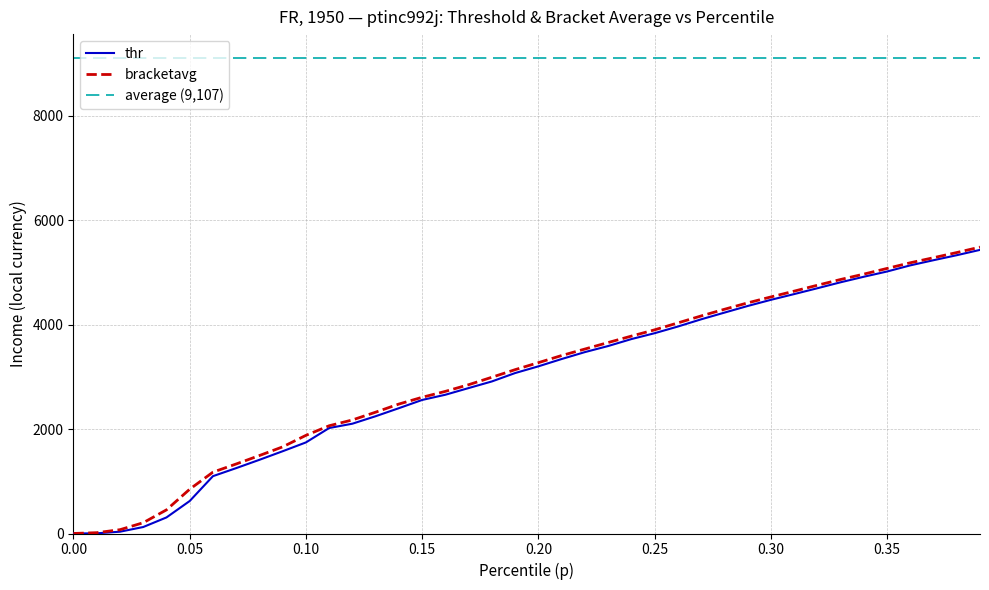

What is the highest value of the bracketavg series?

5483.8